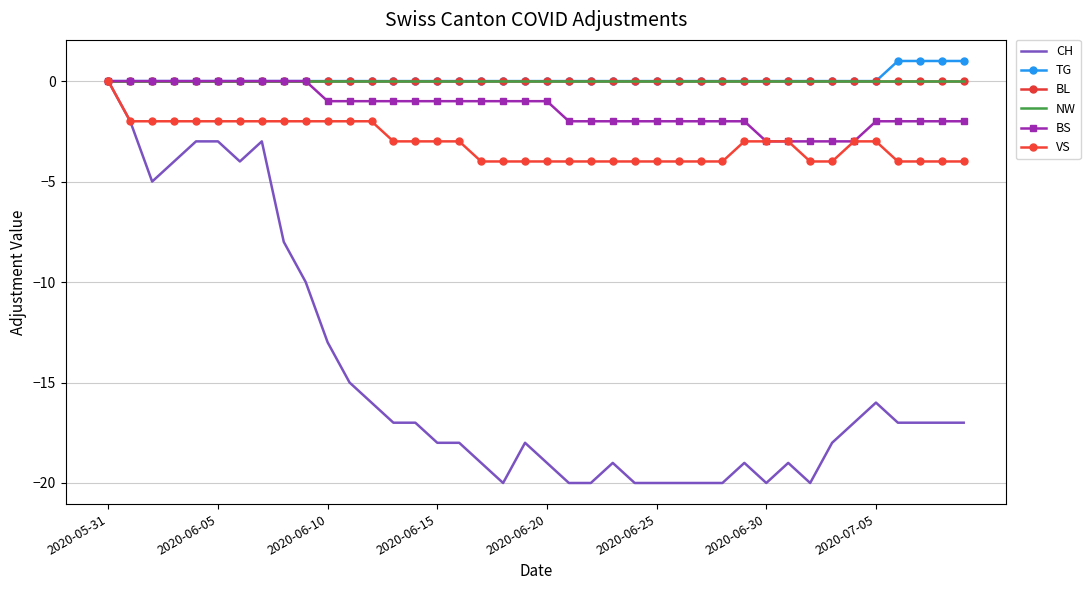

How many values in the CH series exceed -17?

14